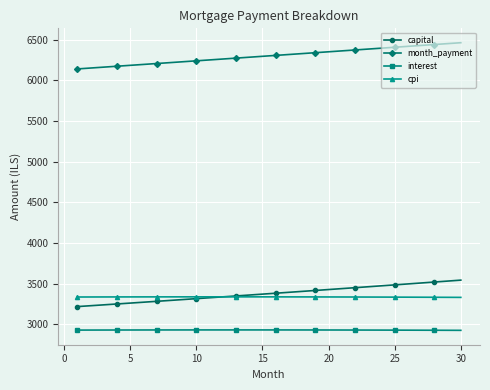

True or false: month_payment and capital intersect in this chart.

False